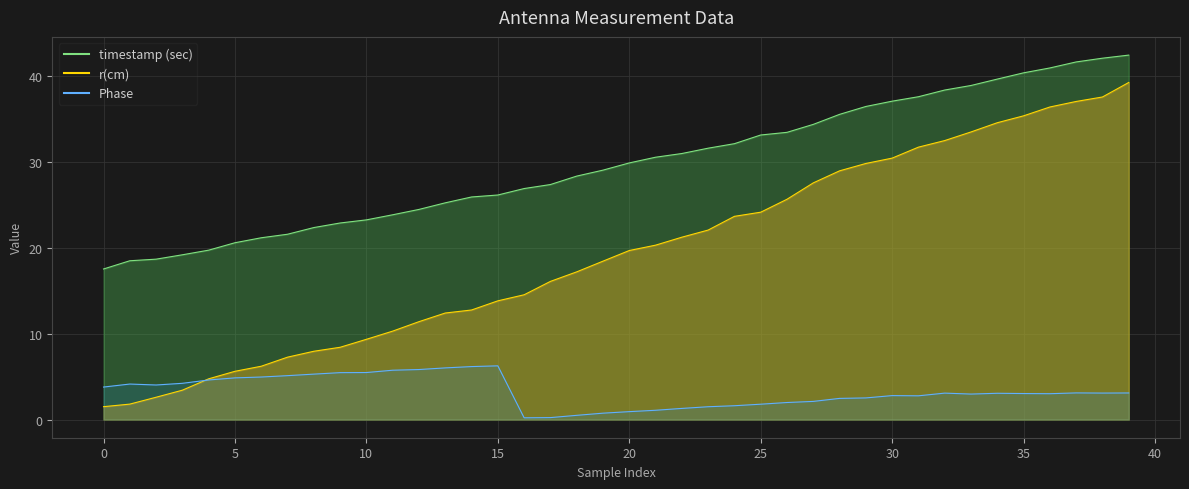

What is the difference between the maximum and second lowest values in the timestamp (sec) series?

23.9